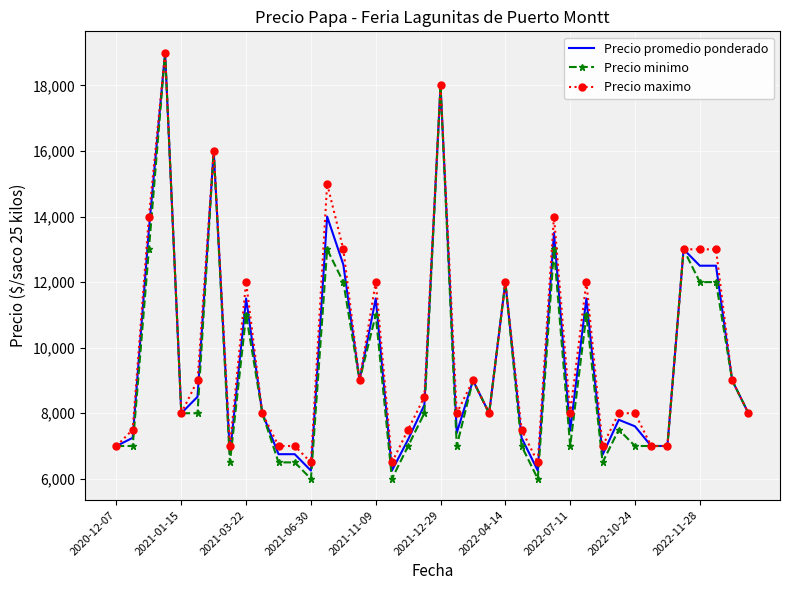

Which series has the widest spread of values?

Precio minimo